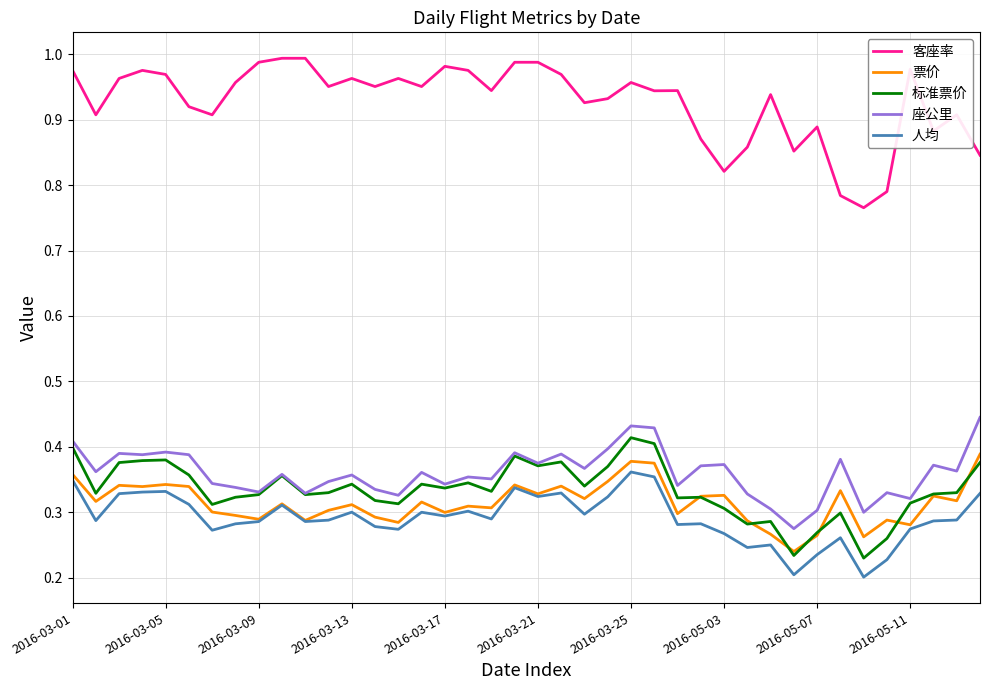

True or false: 座公里 and 票价 cross at least once.

False